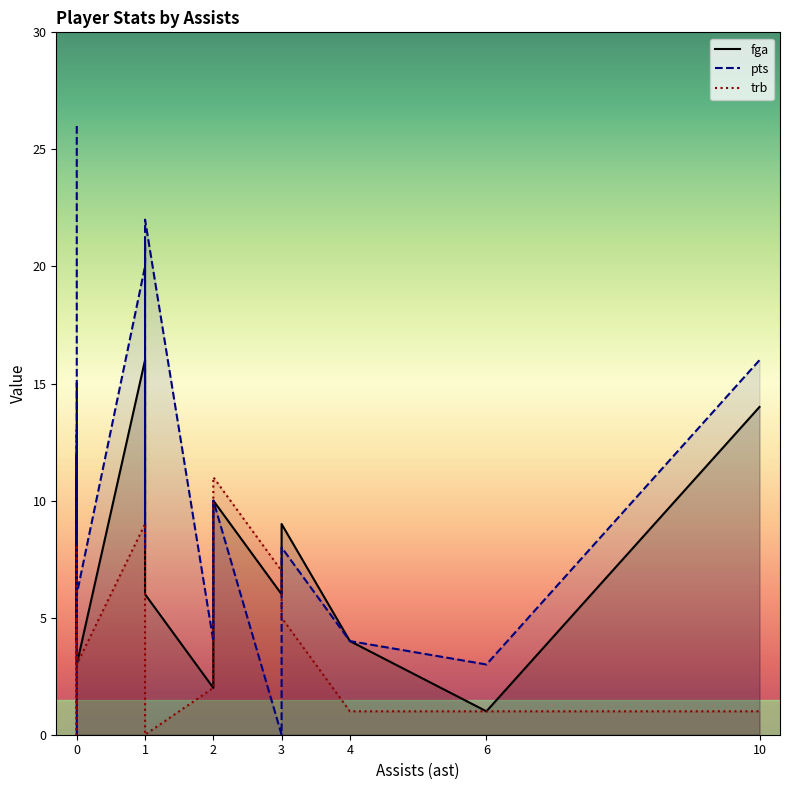

In fga, how many points are higher than both neighbors (excluding endpoints)?

6